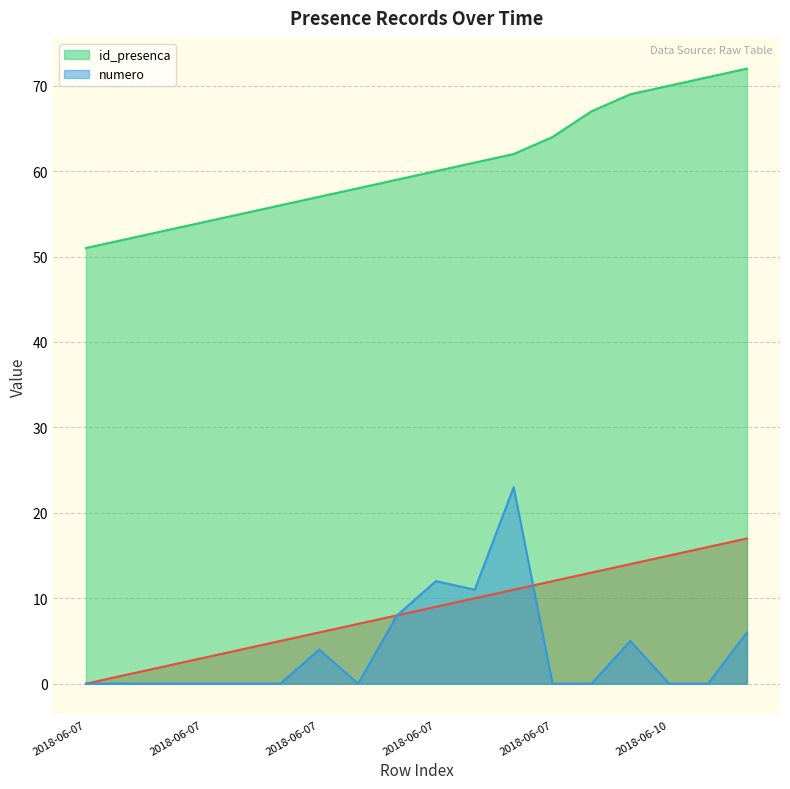

What is the difference between the maximum and minimum values in the _NúmLinha series?

17